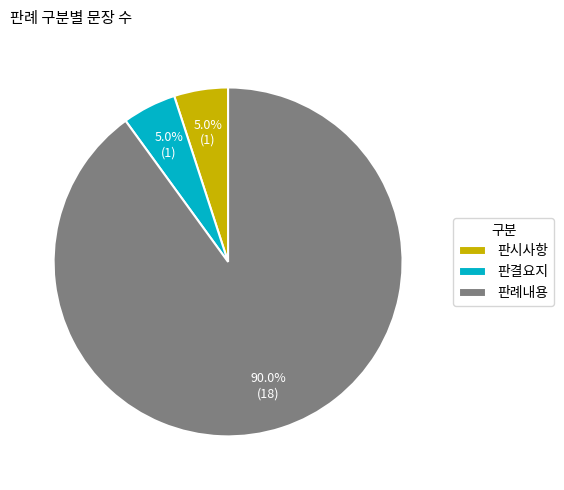

Is it true that 판시사항 is 1% of the pie?

False